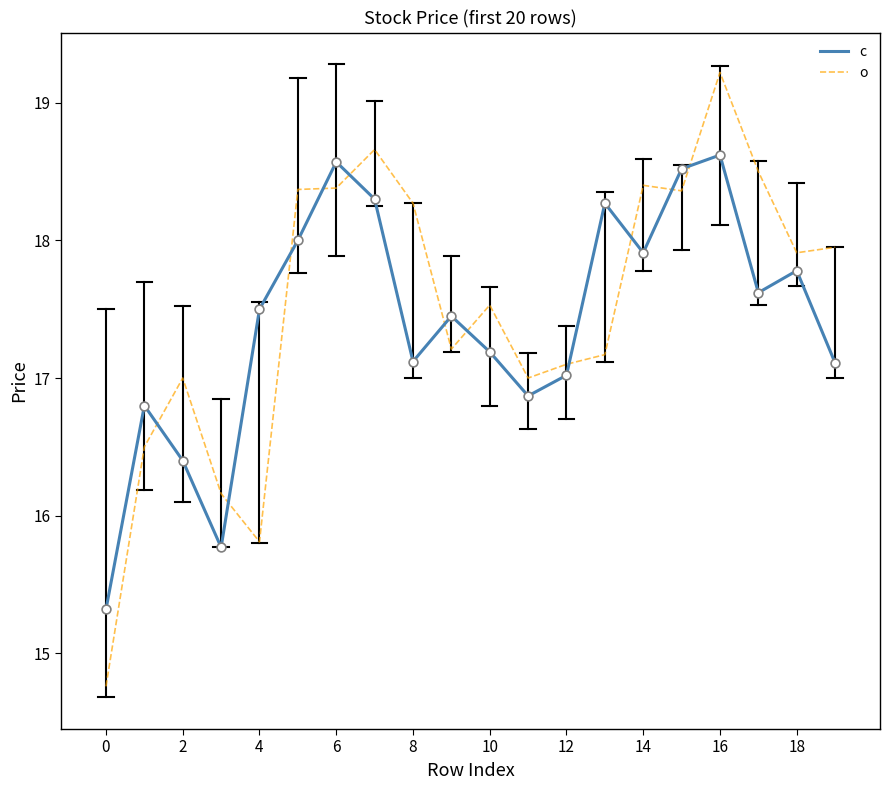

What are all the series names shown in the legend?

c, o